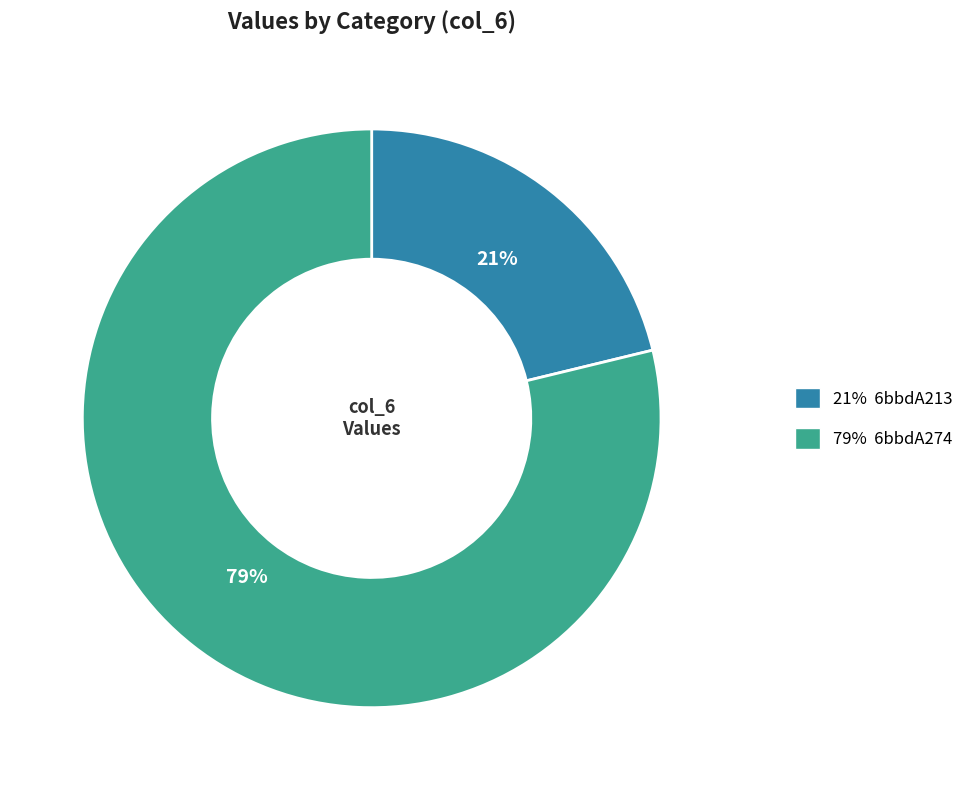

Is there a majority slice in this chart?

Yes